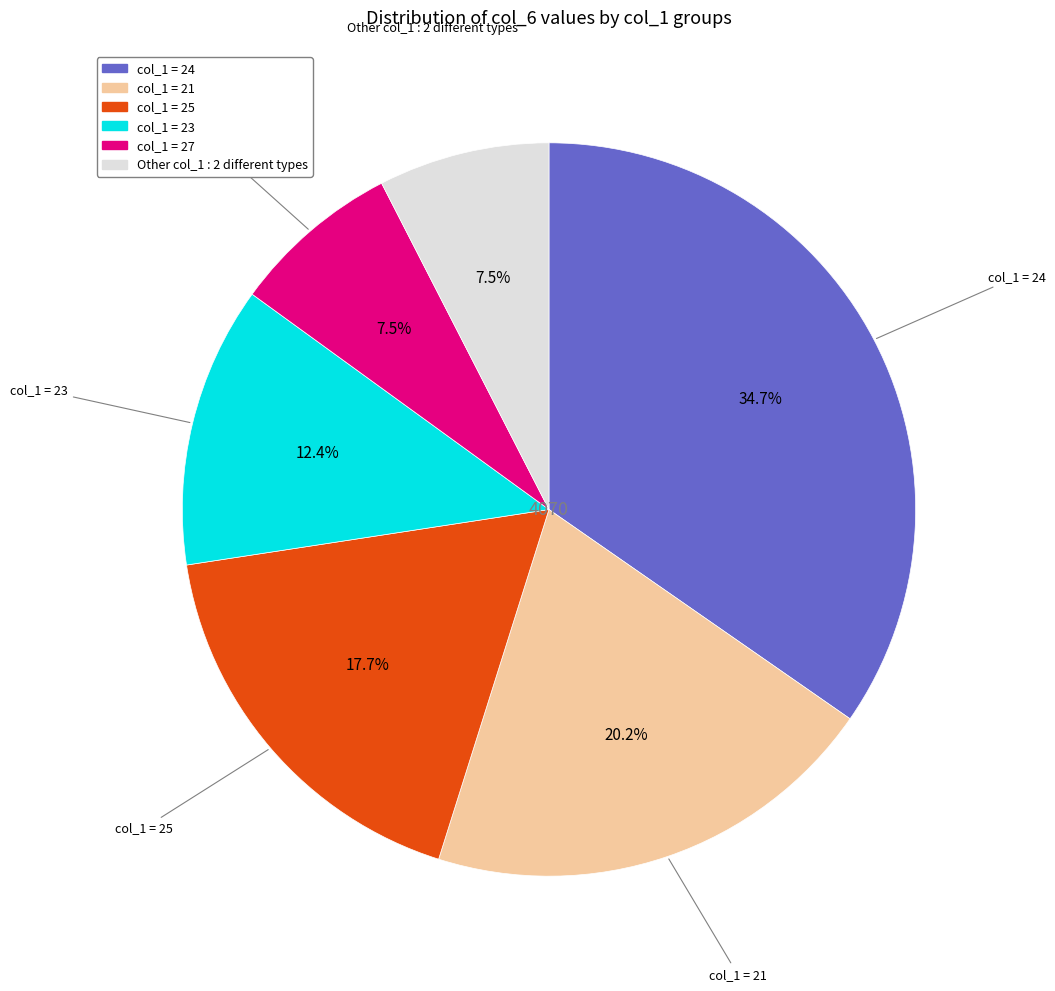

Does any single category account for the majority?

No